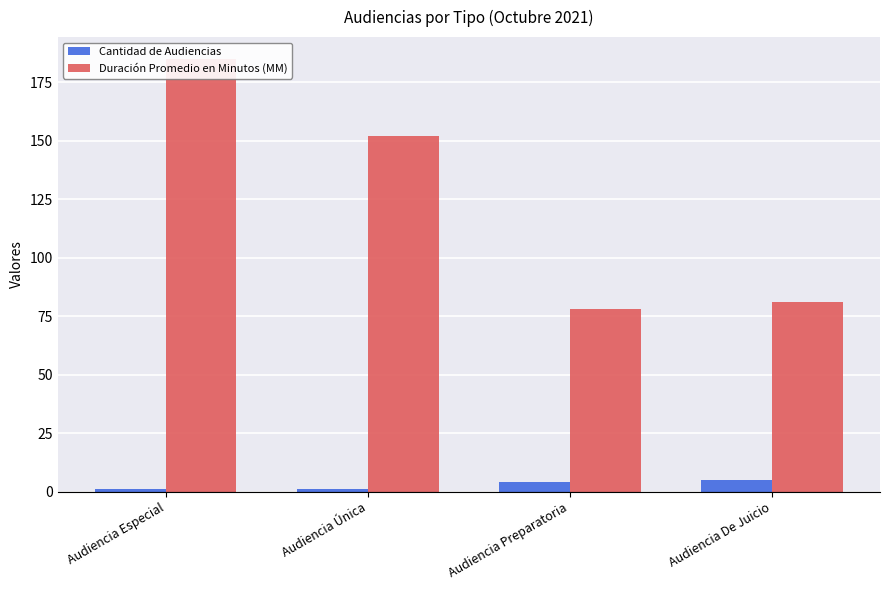

What is the value of the Duración Promedio en Minutos (MM) bar at the 2nd from the left?

152